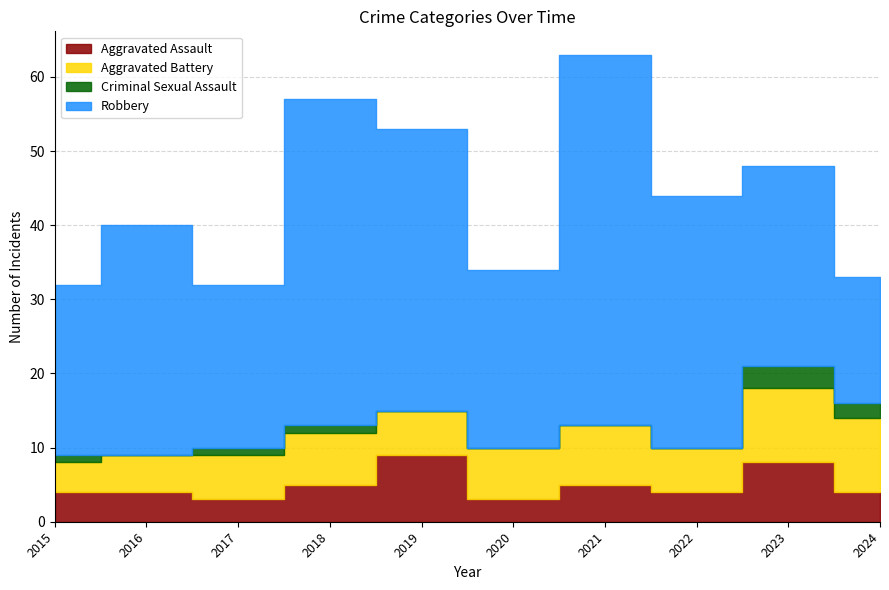

Reading left to right, list all the values displayed in this chart.

Aggravated Assault: 2015=4	2016=4	2017=3	2018=5	2019=9	2020=3	2021=5	2022=4	2023=8	2024=4
Aggravated Battery: 2015=4	2016=5	2017=6	2018=7	2019=6	2020=7	2021=8	2022=6	2023=10	2024=10
Criminal Sexual Assault: 2015=1	2016=0	2017=1	2018=1	2019=0	2020=0	2021=0	2022=0	2023=3	2024=2
Robbery: 2015=23	2016=31	2017=22	2018=44	2019=38	2020=24	2021=50	2022=34	2023=27	2024=17